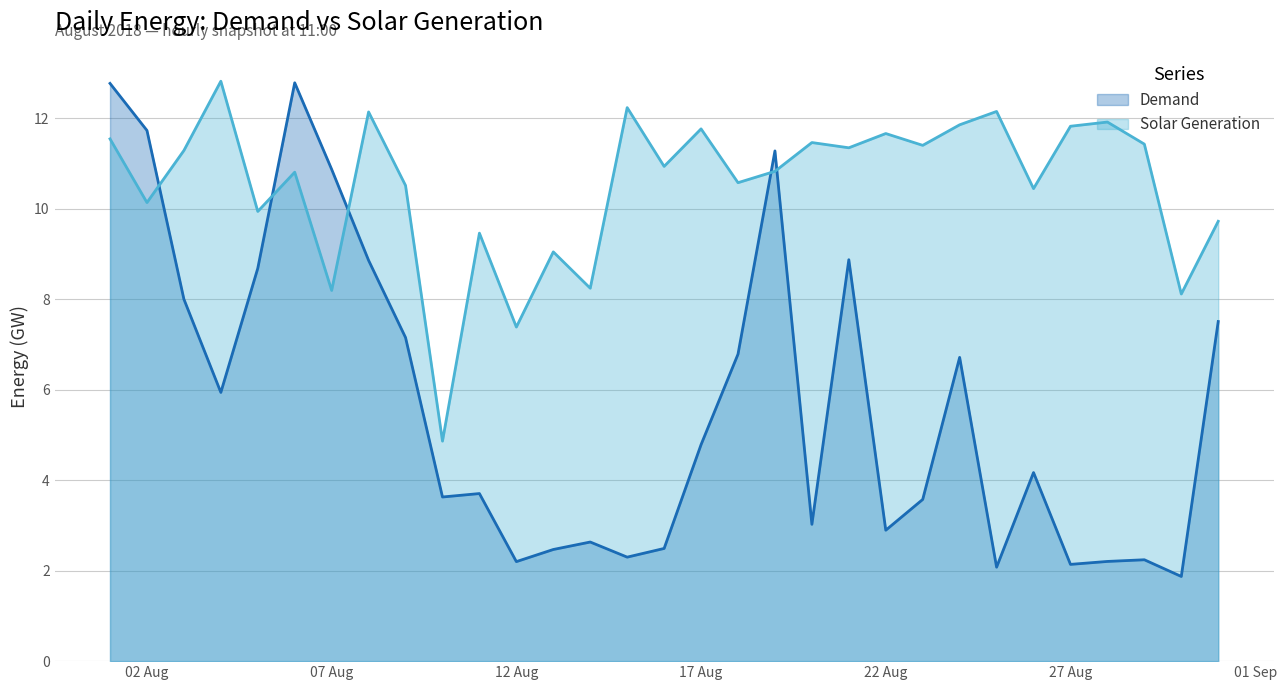

Reading right to left, transcribe all the data shown in this chart.

Demand: 7.5	1.9	2.2	2.2	2.1	4.2	2.1	6.7	3.6	2.9	8.9	3.0	11.3	6.8	4.8	2.5	2.3	2.6	2.5	2.2	3.7	3.6	7.2	8.9	10.9	12.8	8.7	5.9	8.0	11.7	12.8
Solar Generation: 9.7	8.1	11.4	11.9	11.8	10.4	12.1	11.9	11.4	11.7	11.3	11.5	10.8	10.6	11.8	10.9	12.2	8.2	9.0	7.4	9.5	4.9	10.5	12.1	8.2	10.8	9.9	12.8	11.3	10.1	11.5